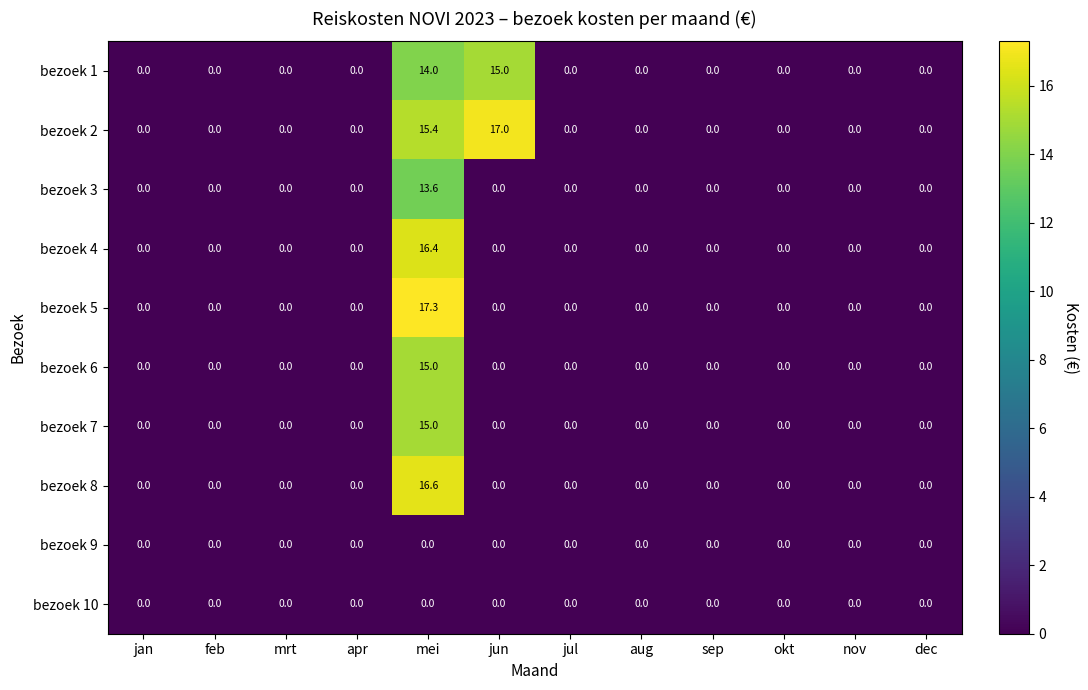

What is the difference between the bezoek 7 values at mei and nov?

15.0